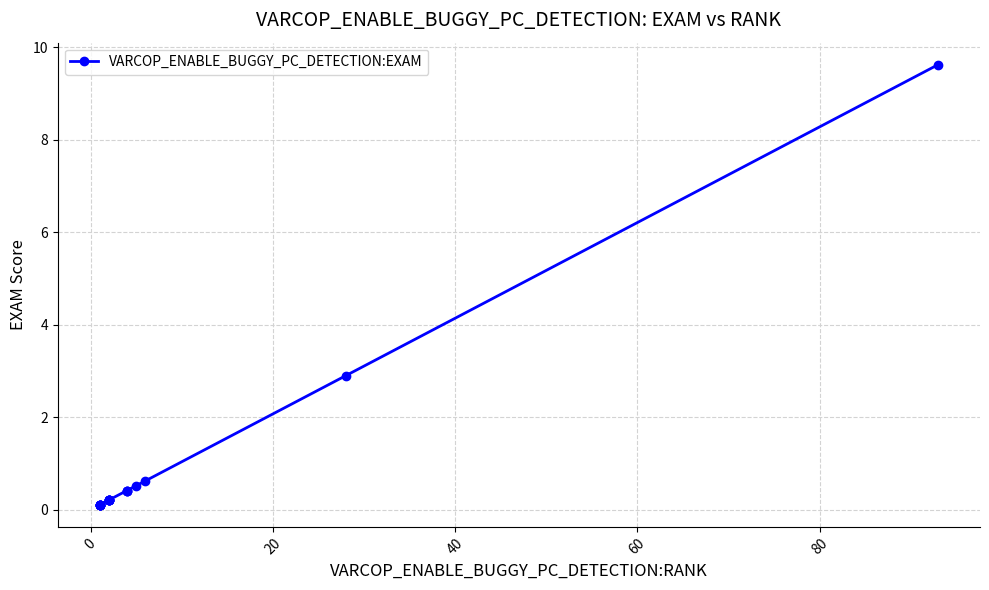

How many categories are shown in the chart?

20